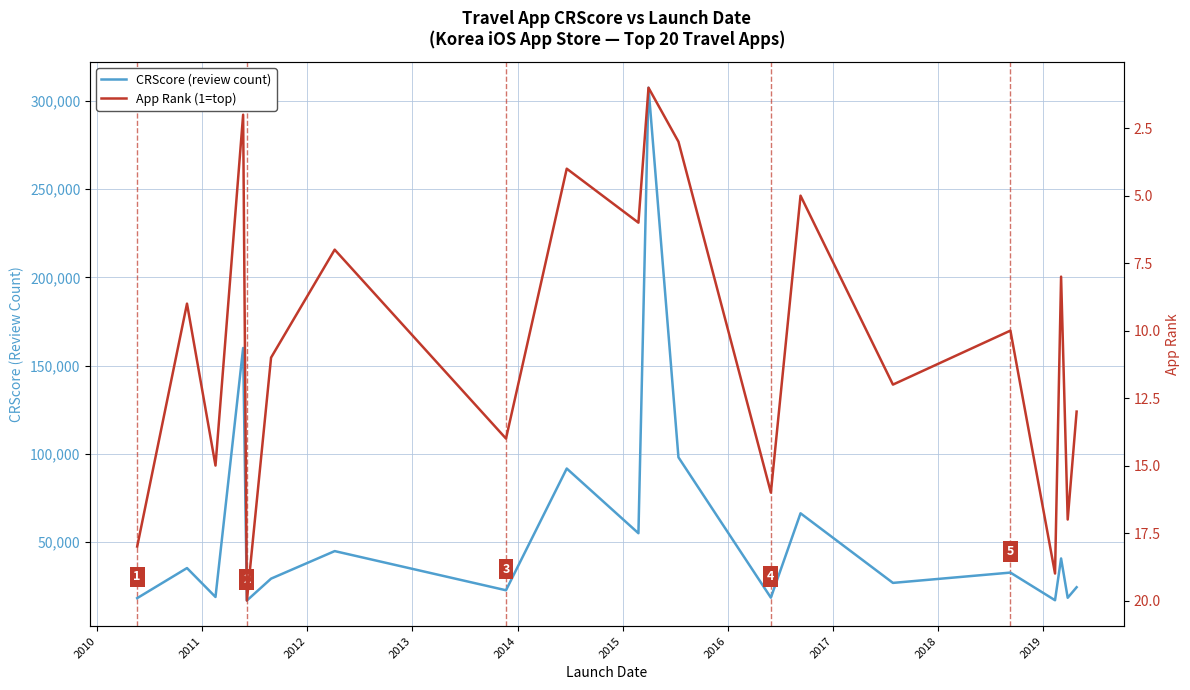

What is the lowest value of the CRScore (review count) series?

16855